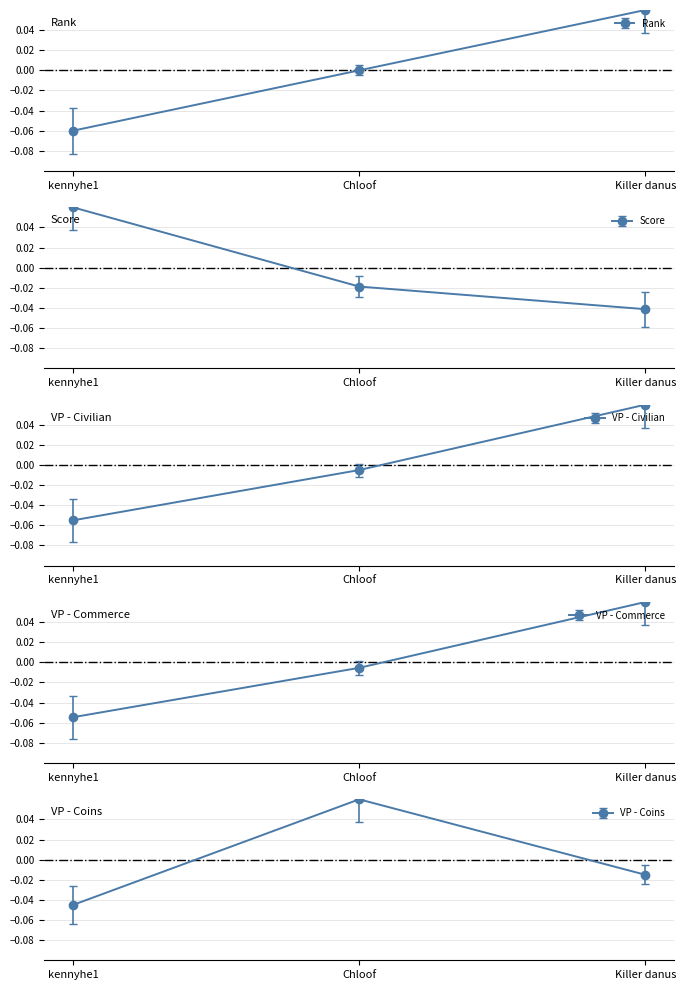

How many values in VP - Civilian are below zero?

2